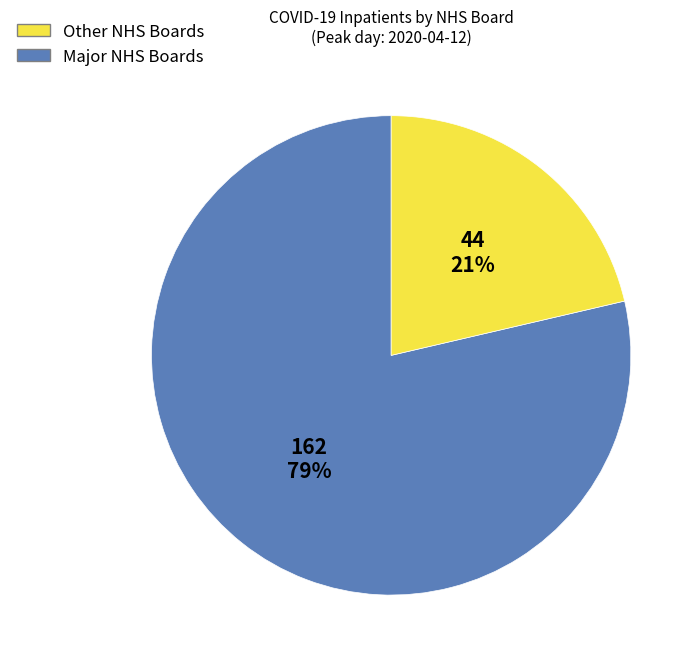

To the nearest percent, what is the average slice percentage?

50%